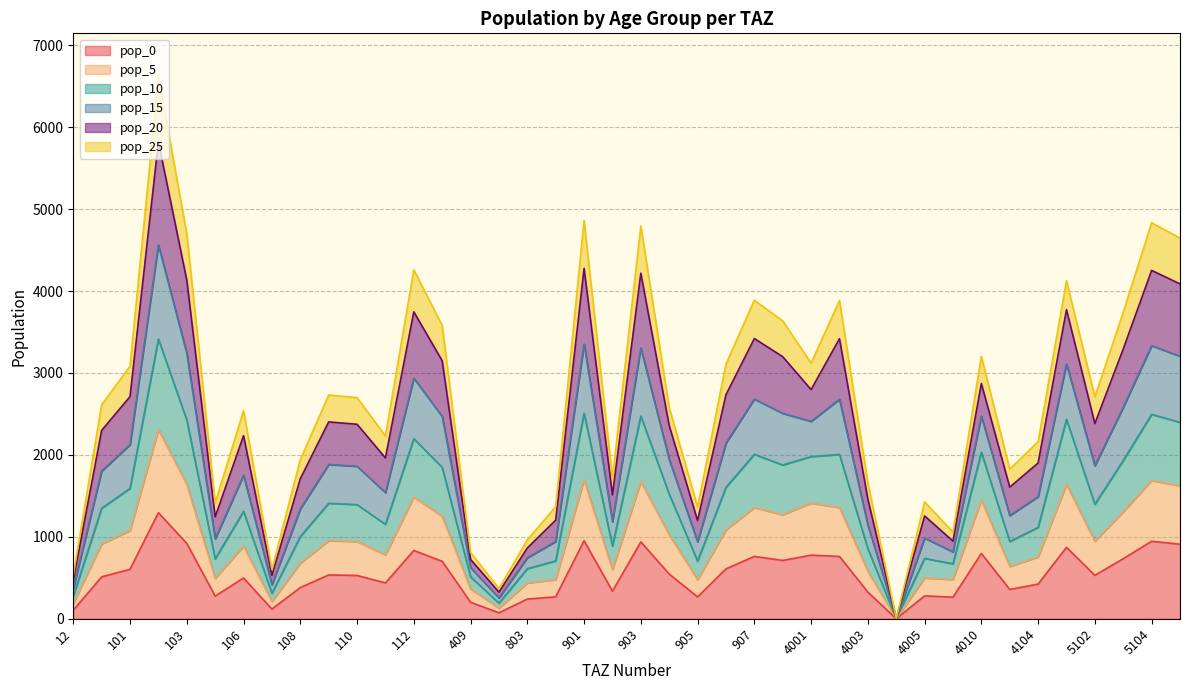

True or false: pop_15 and pop_0 cross at least once.

False